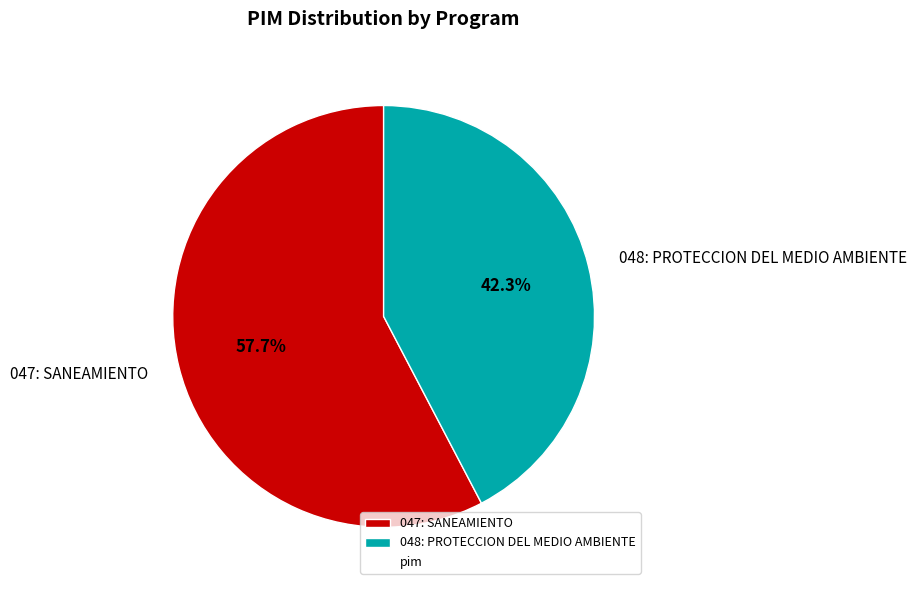

How many segments does this pie chart have?

2